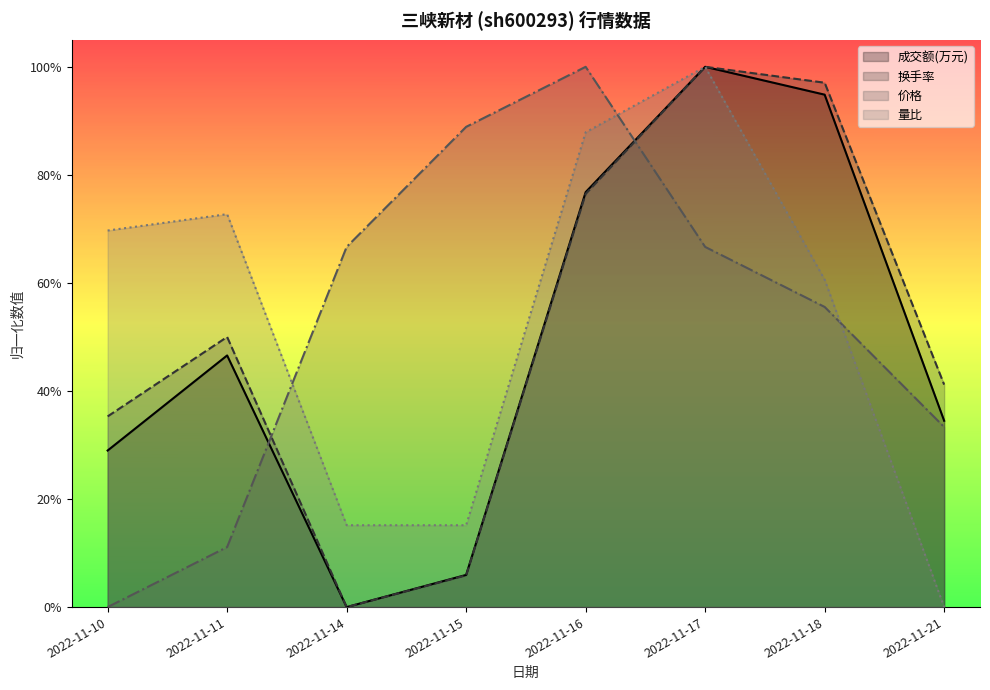

Where is 换手率 nearest to the value 0?

2022-11-14